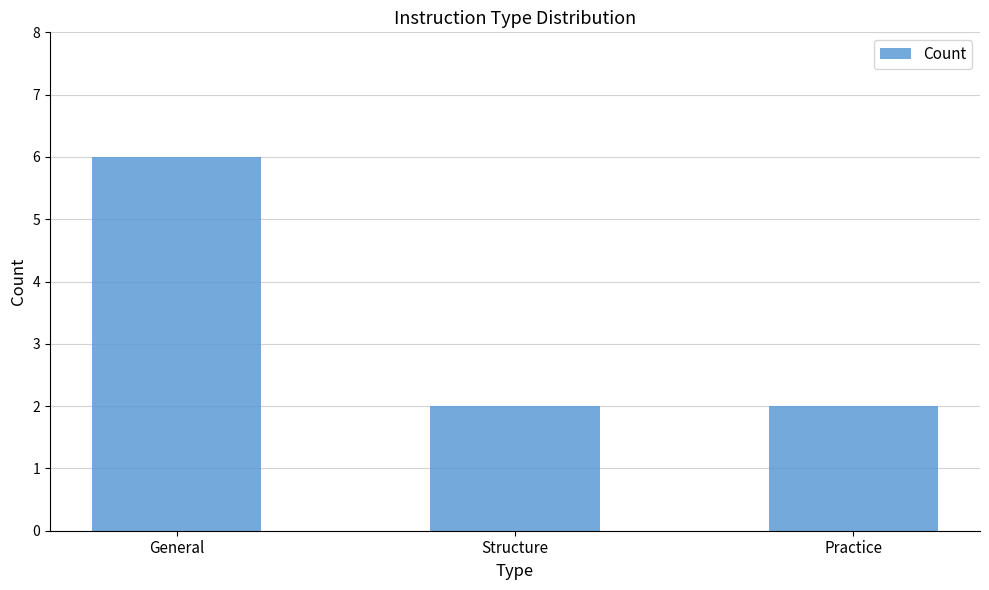

What is the label of the 2nd bar from the left?

Structure